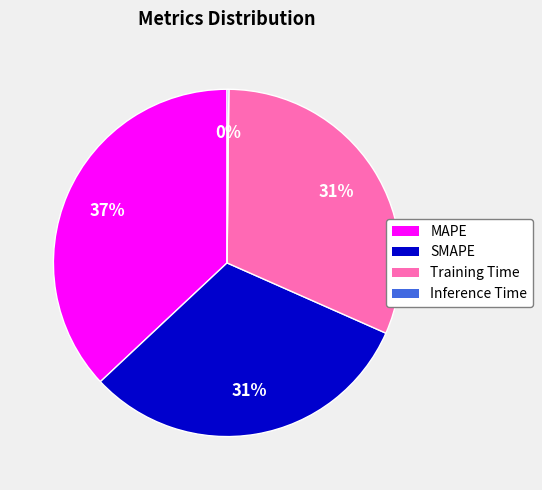

The Training Time slice represents 23% of the pie. True or false?

False